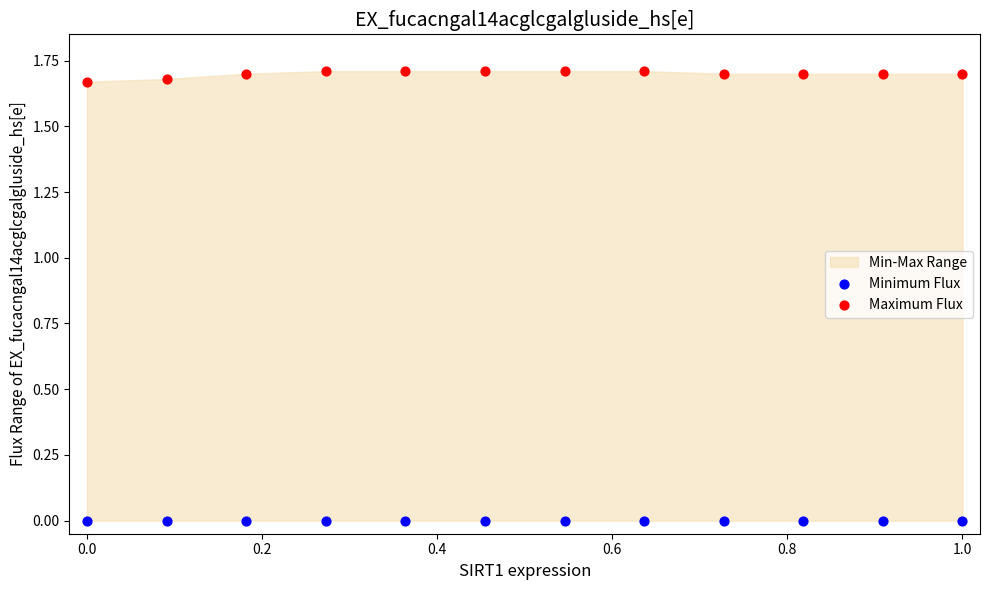

Which series reaches the minimum Y coordinate?

Minimum Flux